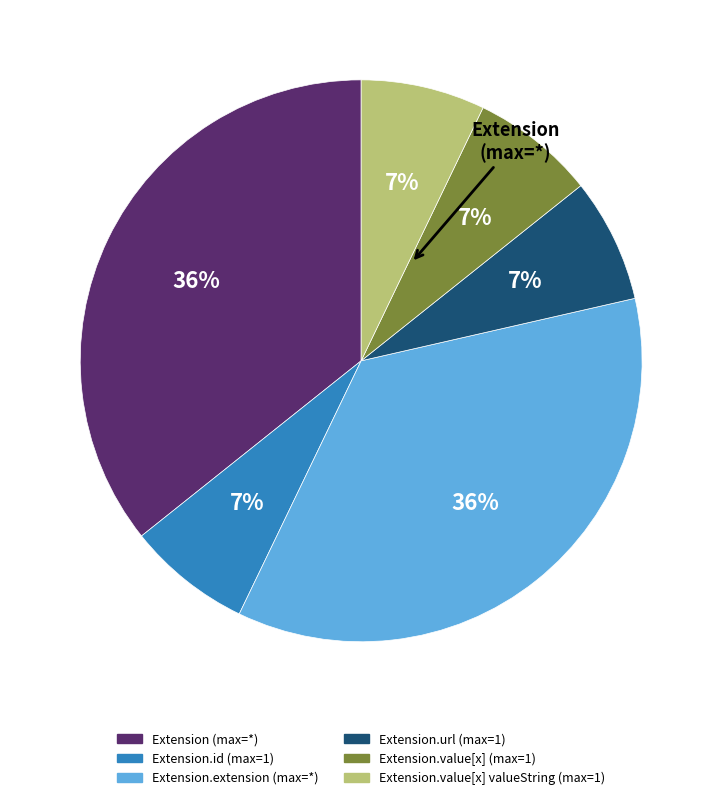

Count the number of slices in the pie.

6